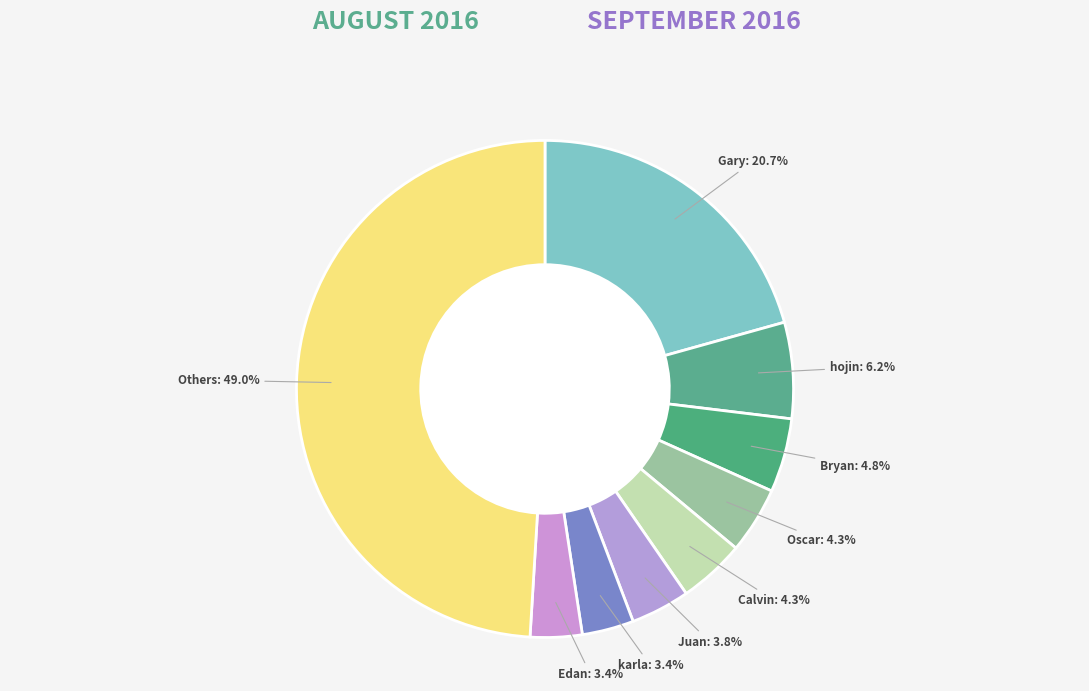

How many slices are in this pie chart?

9